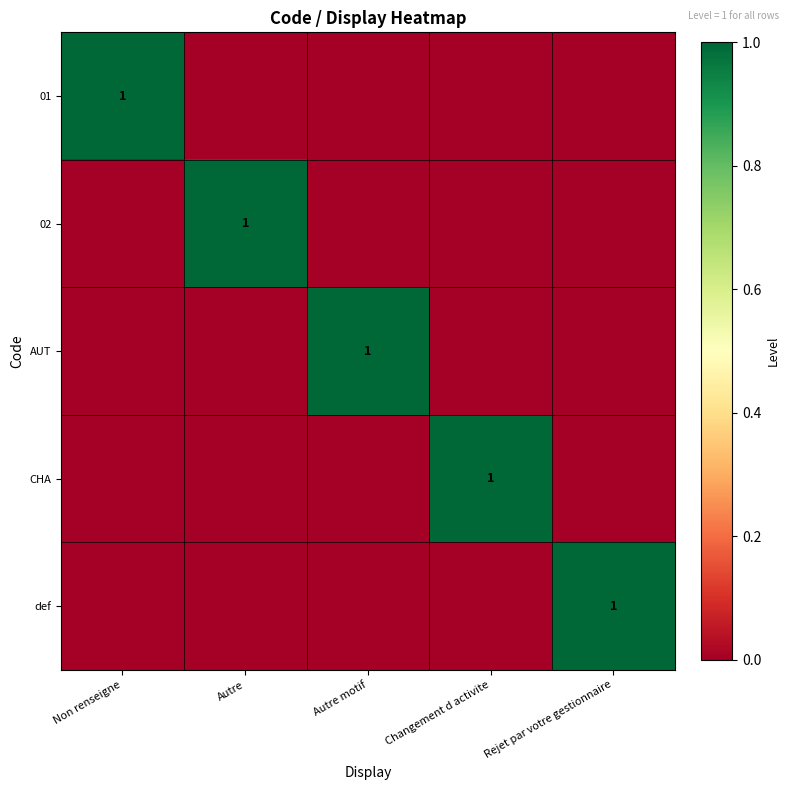

True or false: 01 has a value of 0 at Non renseigne.

False